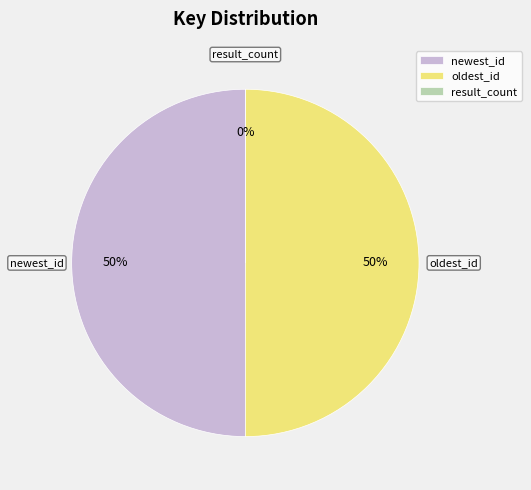

What is the ratio of the value at oldest_id to the value at newest_id?

1.0